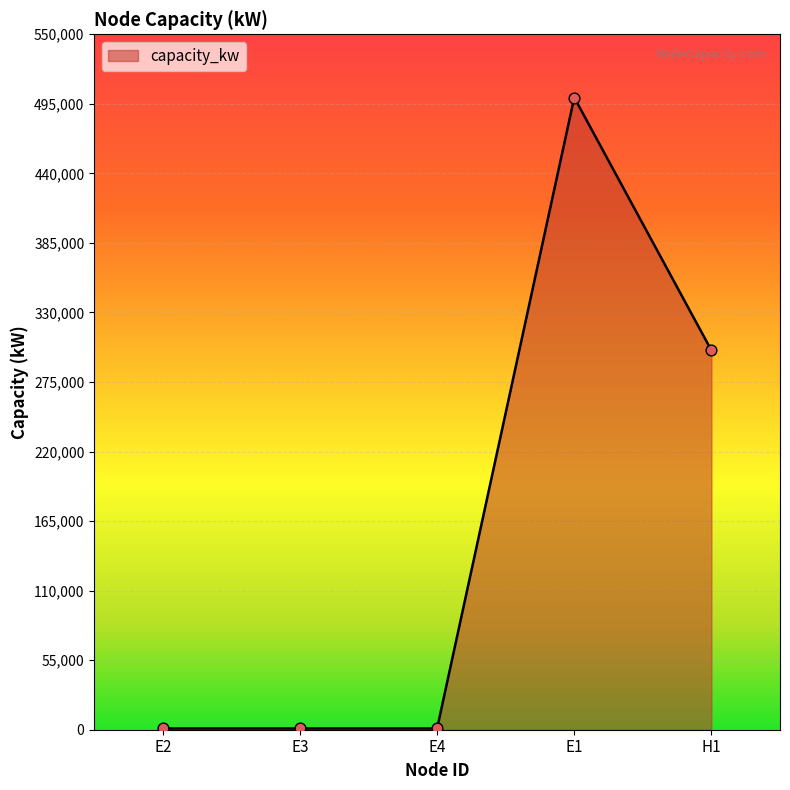

What is the change in value from E4 to E1?

+499000